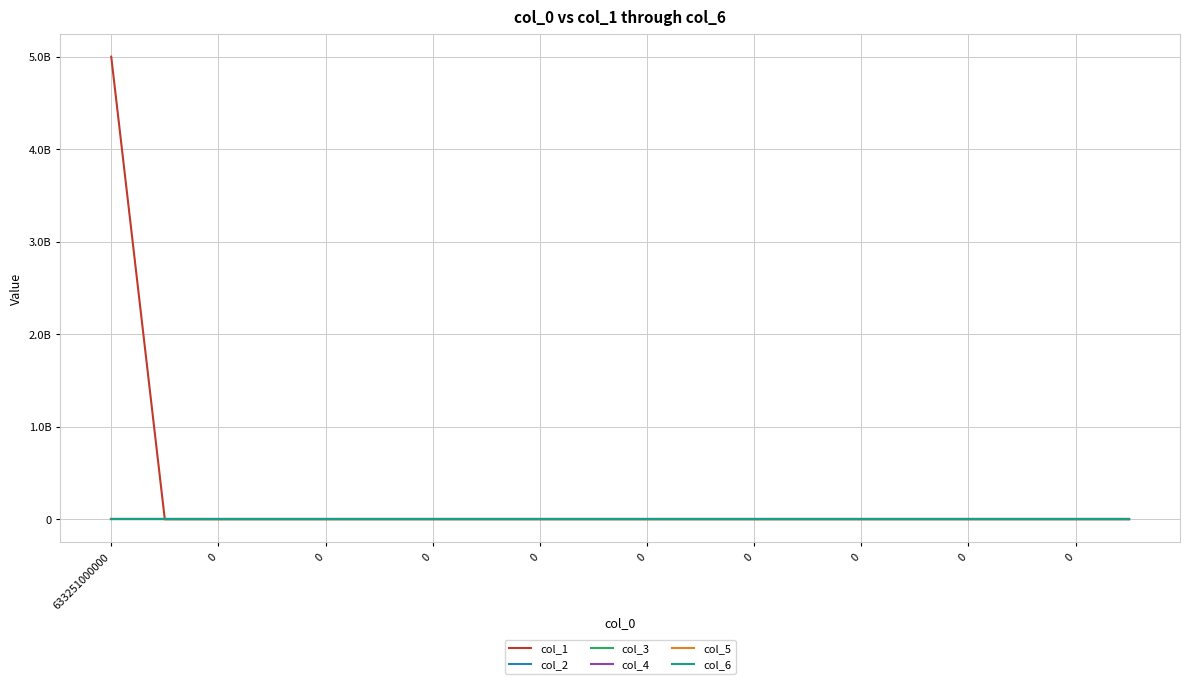

Which series has the largest range (max minus min)?

col_1